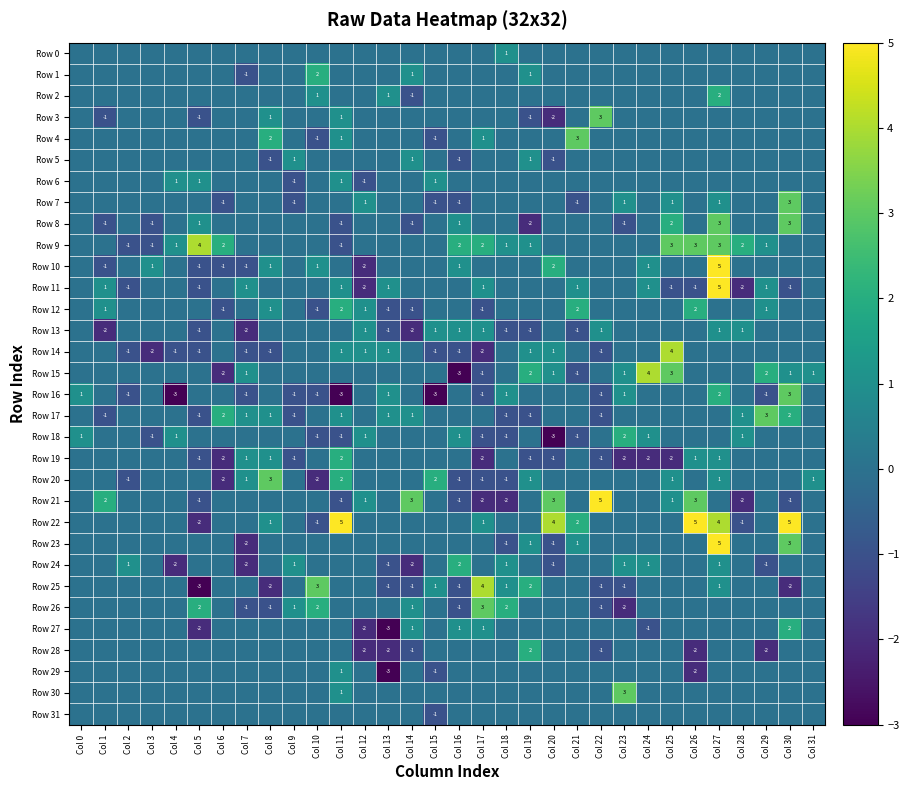

Rank the series at Col 4 from highest to lowest value.

Row 6, Row 9, Row 18, Row 0, Row 1, Row 2, Row 3, Row 4, Row 5, Row 7, Row 8, Row 10, Row 11, Row 12, Row 13, Row 15, Row 17, Row 19, Row 20, Row 21, Row 22, Row 23, Row 25, Row 26, Row 27, Row 28, Row 29, Row 30, Row 31, Row 14, Row 24, Row 16